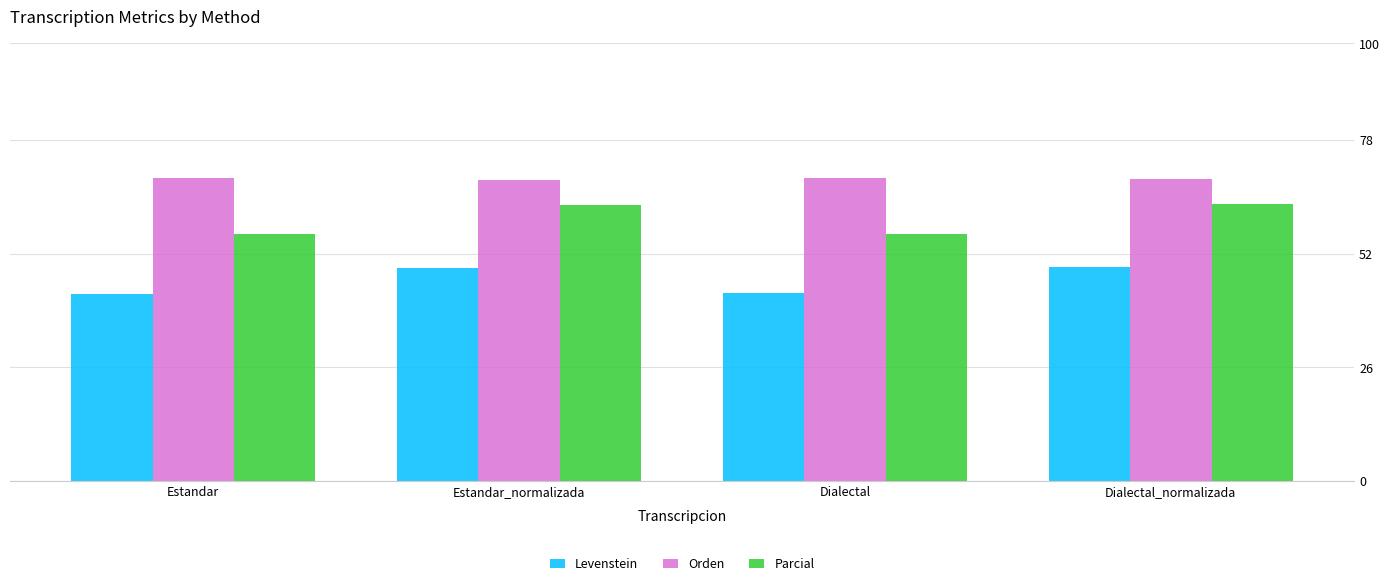

What are all the series names shown in the legend?

Levenstein, Orden, Parcial